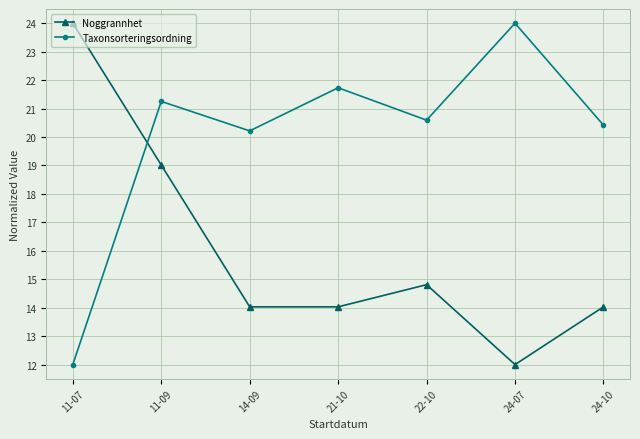

Which series has the largest total across all categories?

Taxonsorteringsordning